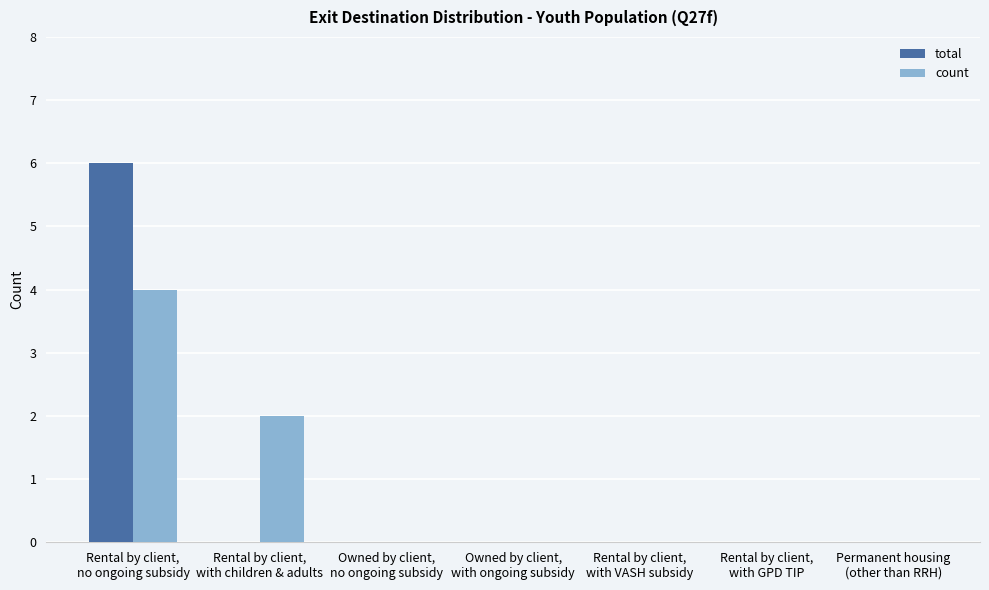

Which series changed the most between Rental by client,
no ongoing subsidy and Rental by client,
with children & adults?

total